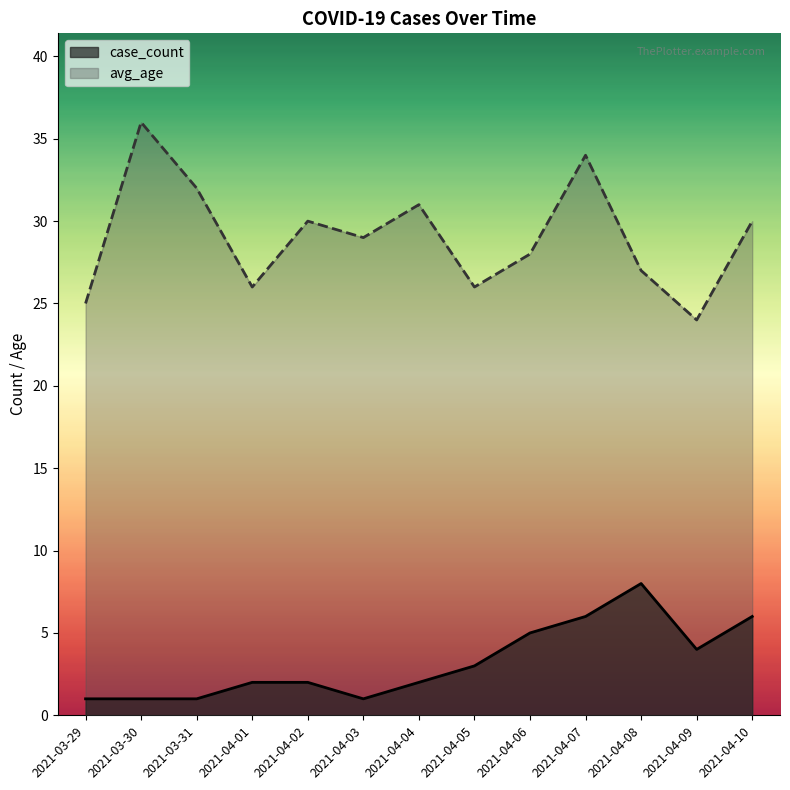

Count the number of categories in the chart.

13